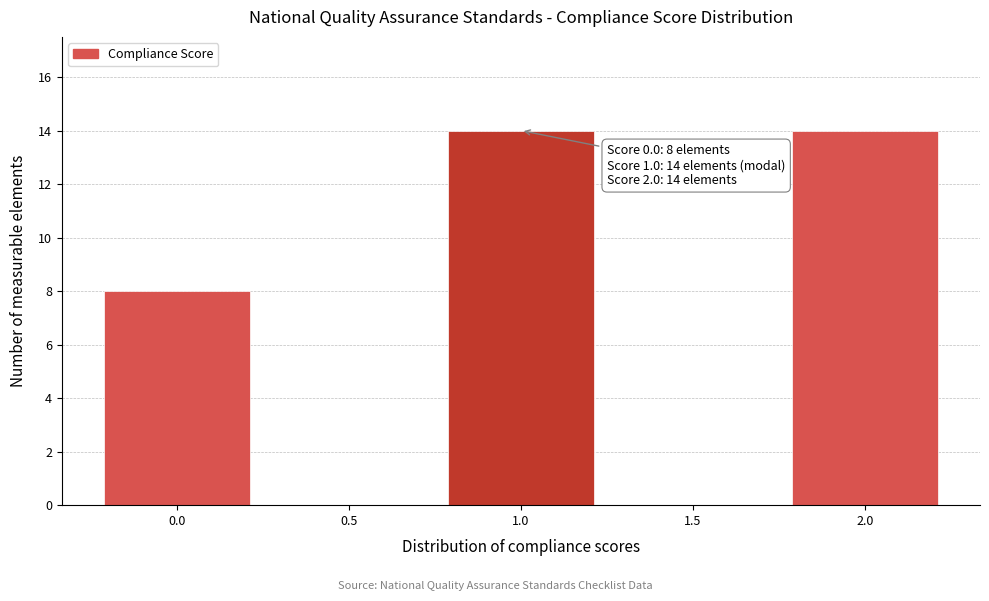

Reading right to left, transcribe all the data shown in this chart.

2.0=14	1.5=0	1.0=14	0.5=0	0.0=8